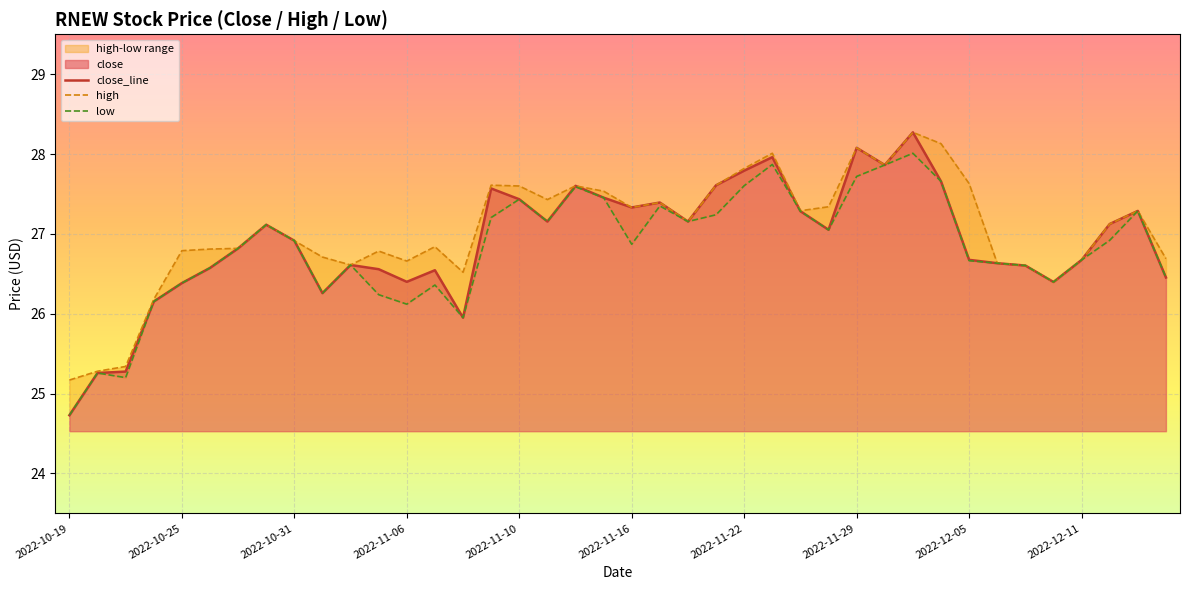

List the series in order of their overall mean, highest first.

high, close_line, low